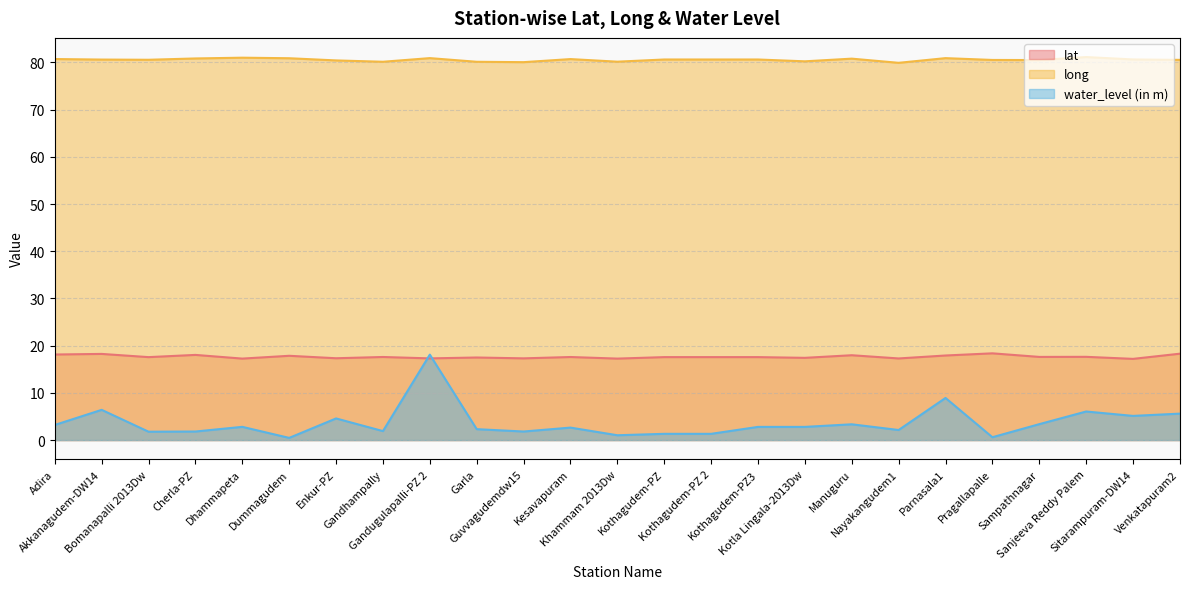

What is the sum of the water_level (in m) values at Adira and Kothagudem-PZ?

4.5